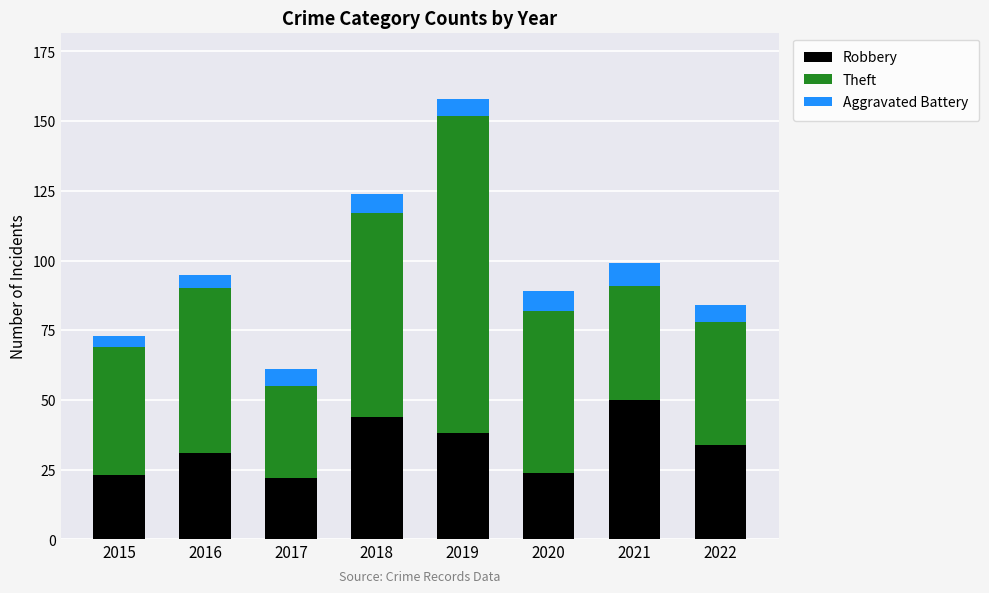

What are all the series names shown in the legend?

Robbery, Theft, Aggravated Battery